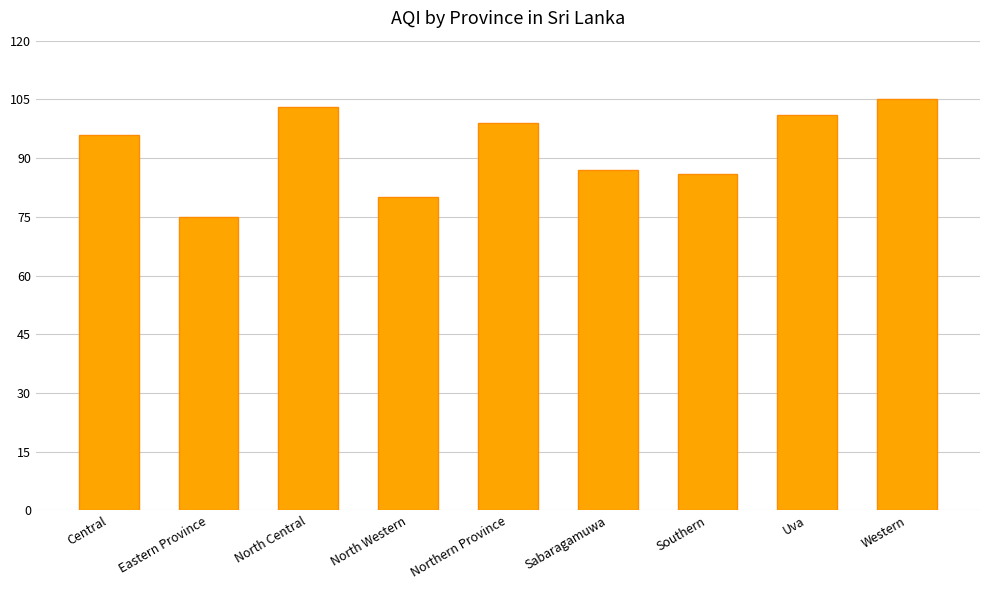

The value at Northern Province is 99. True or false?

True